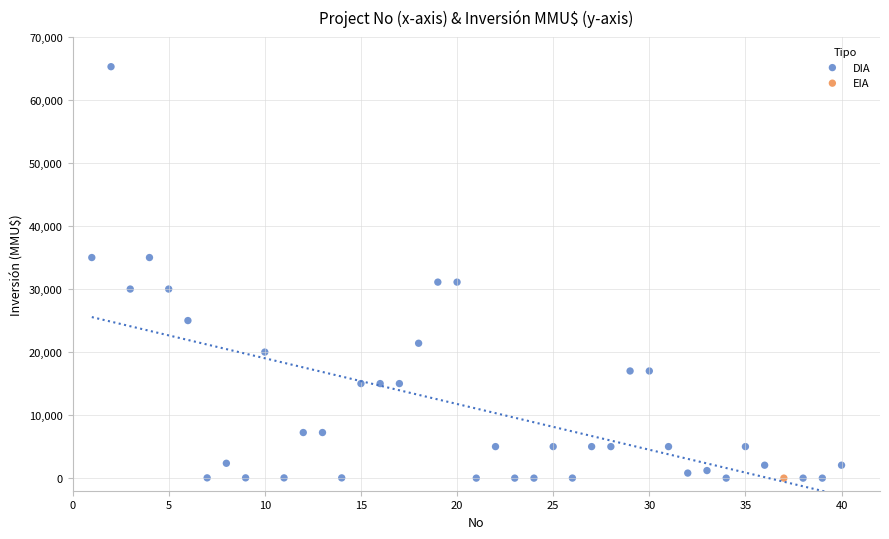

What are all the series names shown in the legend?

DIA, EIA